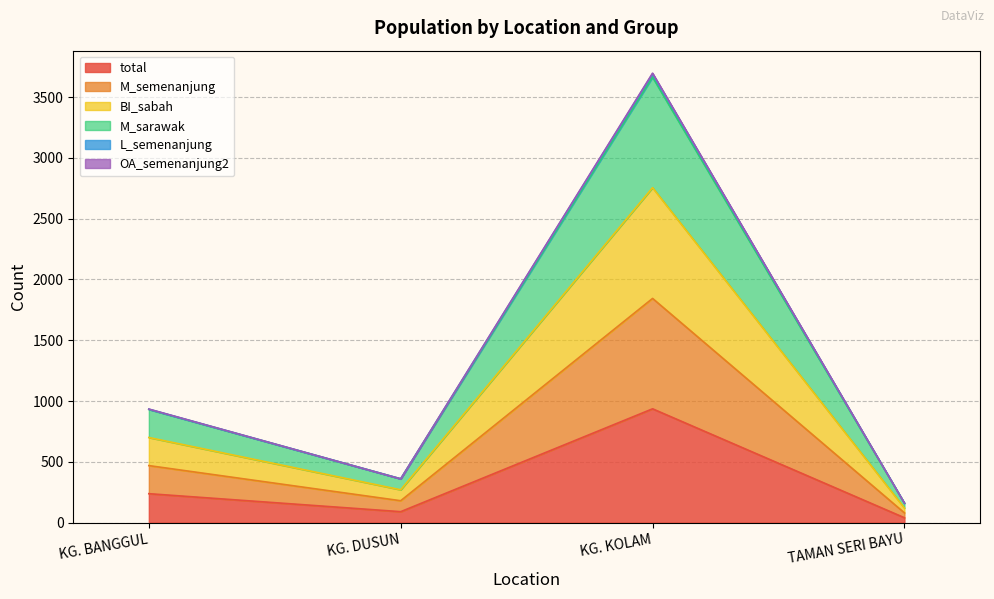

Where is the first local maximum for L_semenanjung?

KG. KOLAM